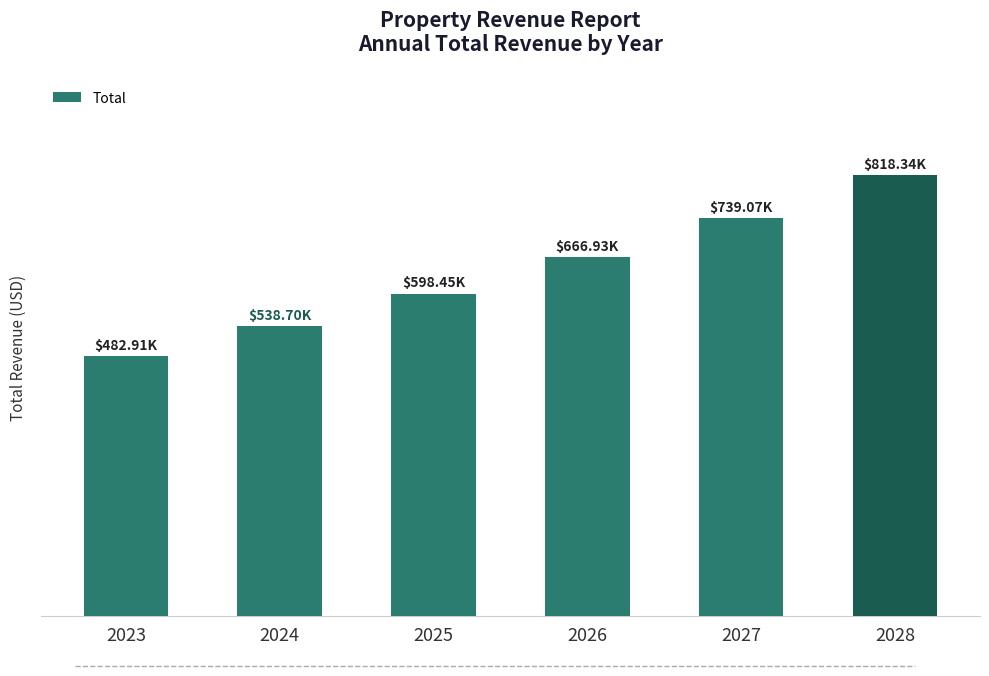

Does the chart contain any negative values?

No